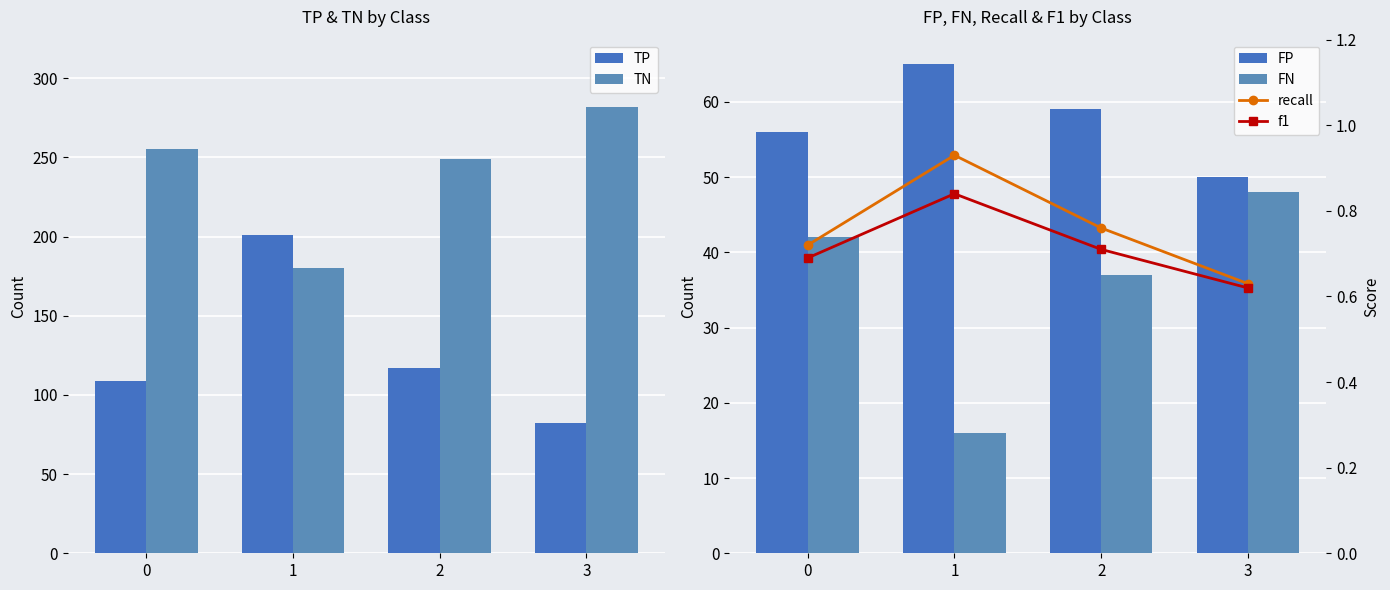

What is the difference between the highest and lowest values at 0?

254.3